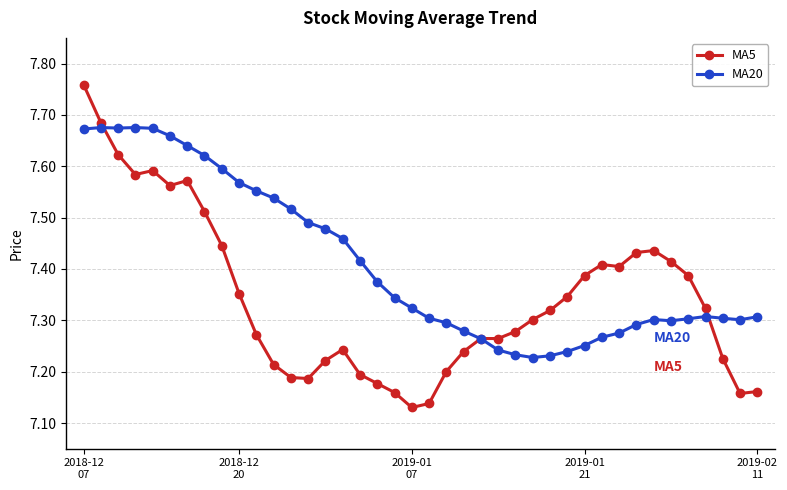

Count the MA20 values in the range 7 to 8.

40